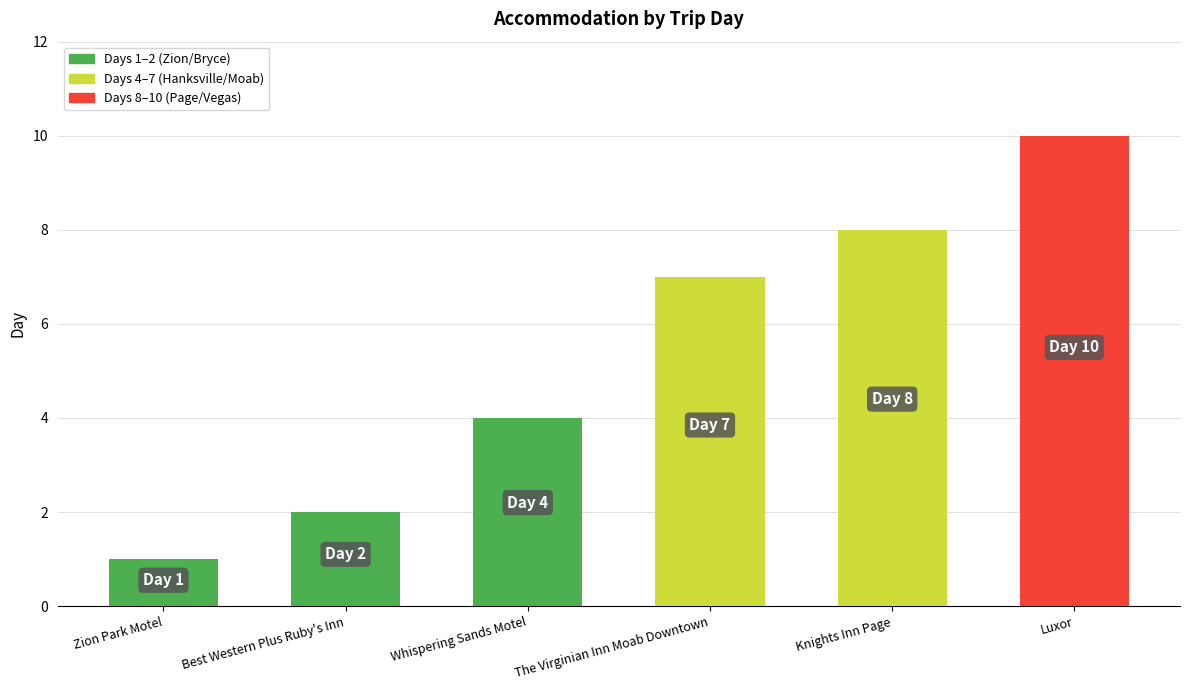

Reading left to right, what are all the values shown in this chart?

Zion Park Motel=1	Best Western Plus Ruby's Inn=2	Whispering Sands Motel=4	The Virginian Inn Moab Downtown=7	Knights Inn Page=8	Luxor=10